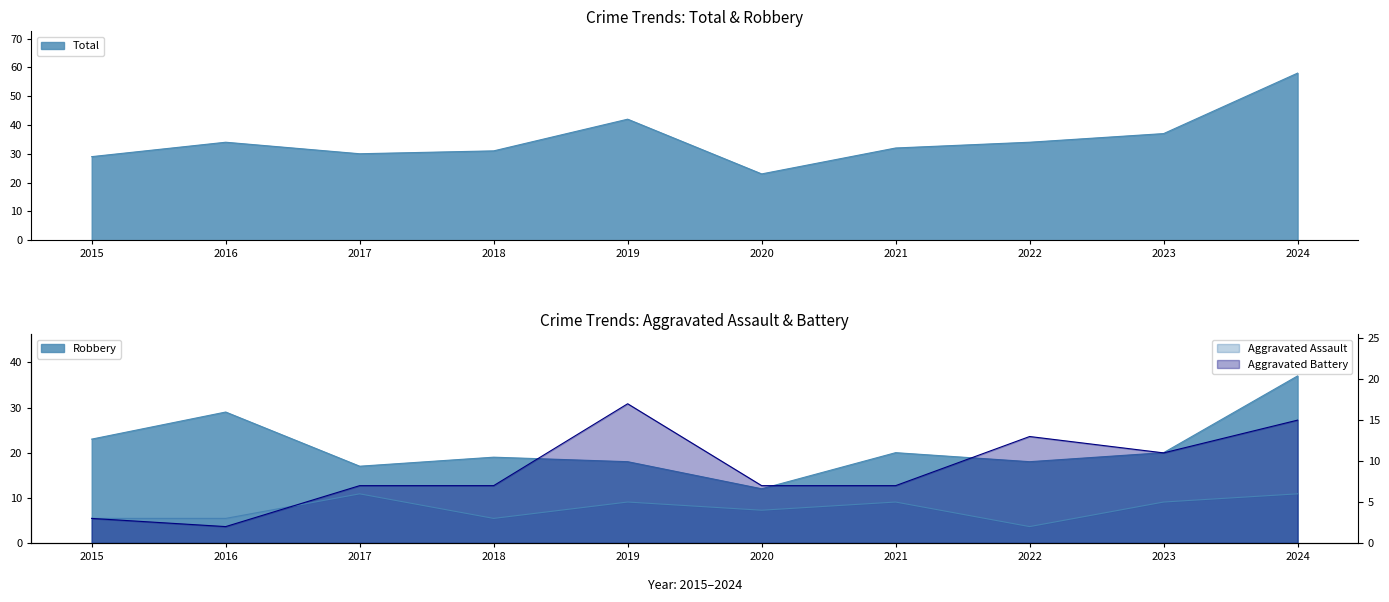

What is the average value of the Aggravated Assault series?

4